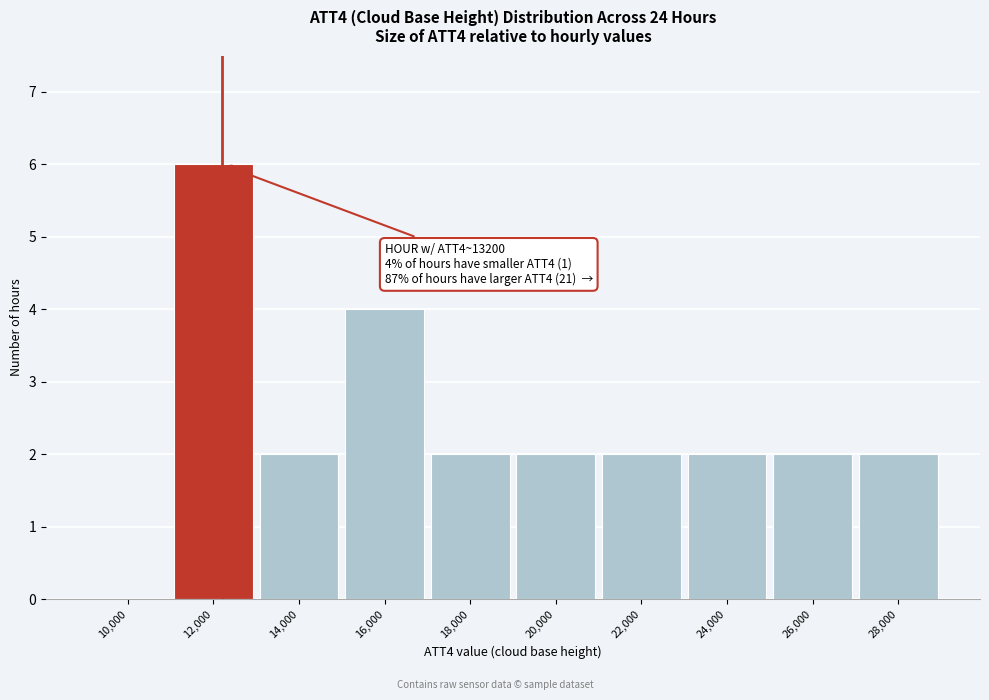

Reading right to left, transcribe all the data shown in this chart.

28,000=2	26,000=2	24,000=2	22,000=2	20,000=2	18,000=2	16,000=4	14,000=2	12,000=6	10,000=0